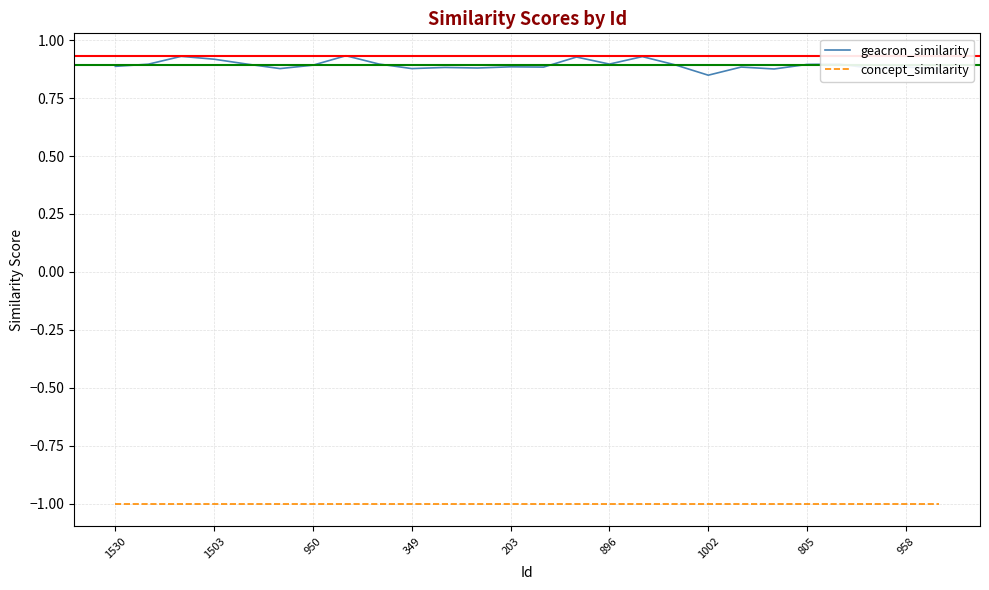

What is the maximum value for concept_similarity?

-1.0